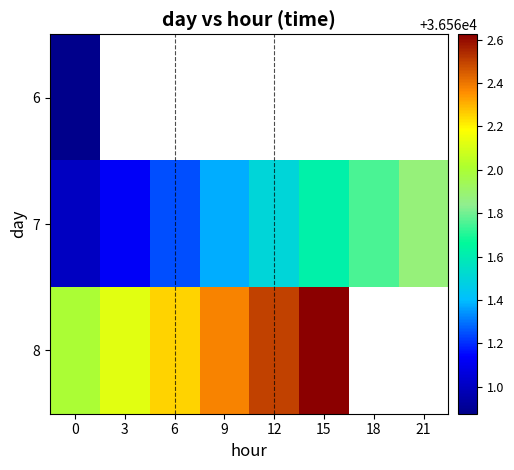

At how many categories does at least one series exceed 36561?

8